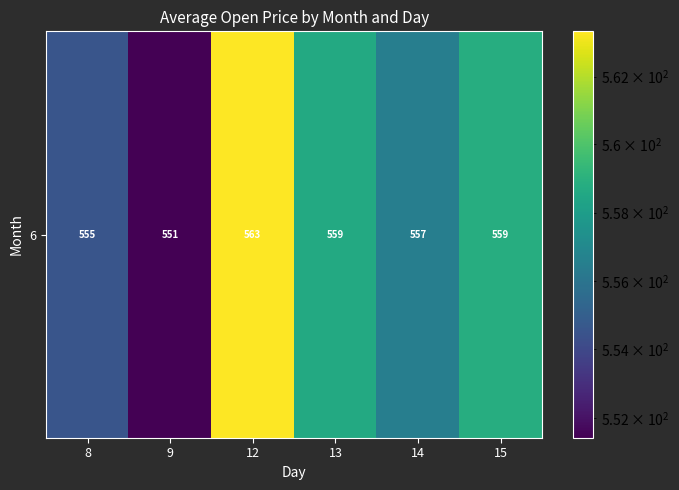

Reading left to right, list all the values displayed in this chart.

8=554.6	9=551.4	12=563.3	13=558.6	14=556.5	15=558.8